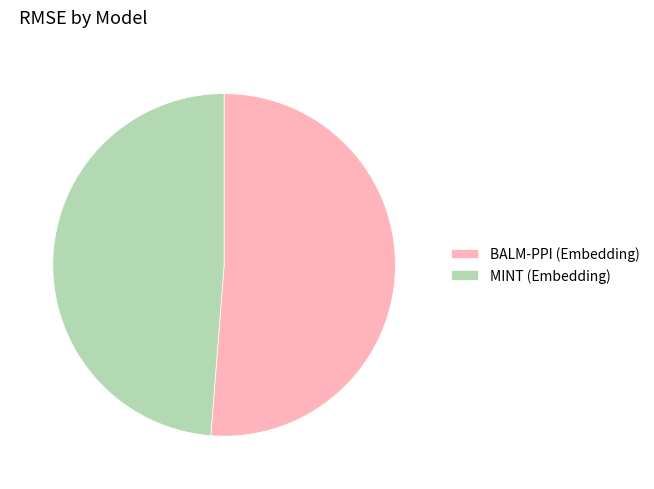

Which slice is the largest?

BALM-PPI (Embedding)